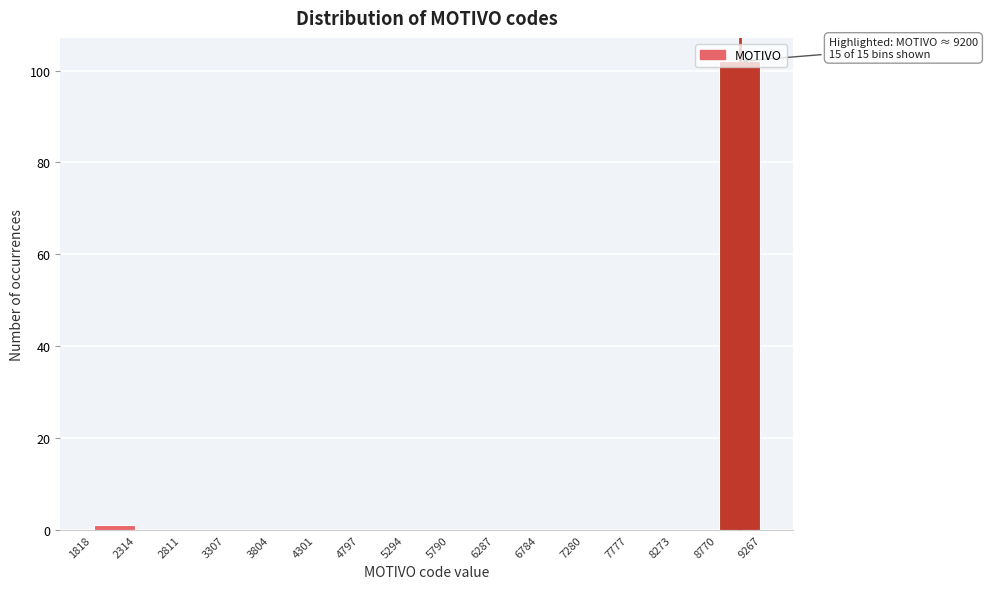

Which range on the x-axis has the tallest bar?

8770 to 9267